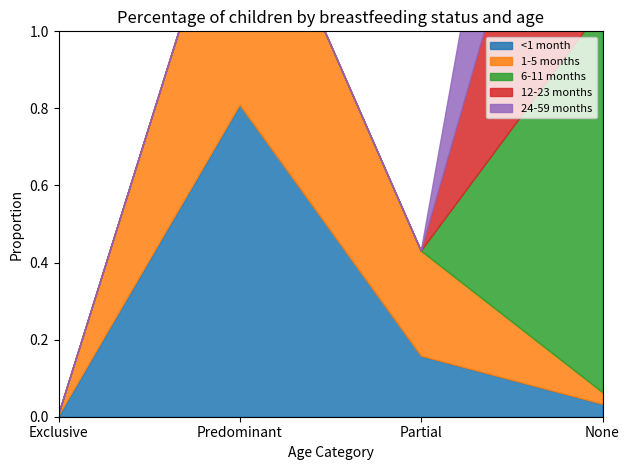

Where is 12-23 months nearest to the value 0?

Exclusive